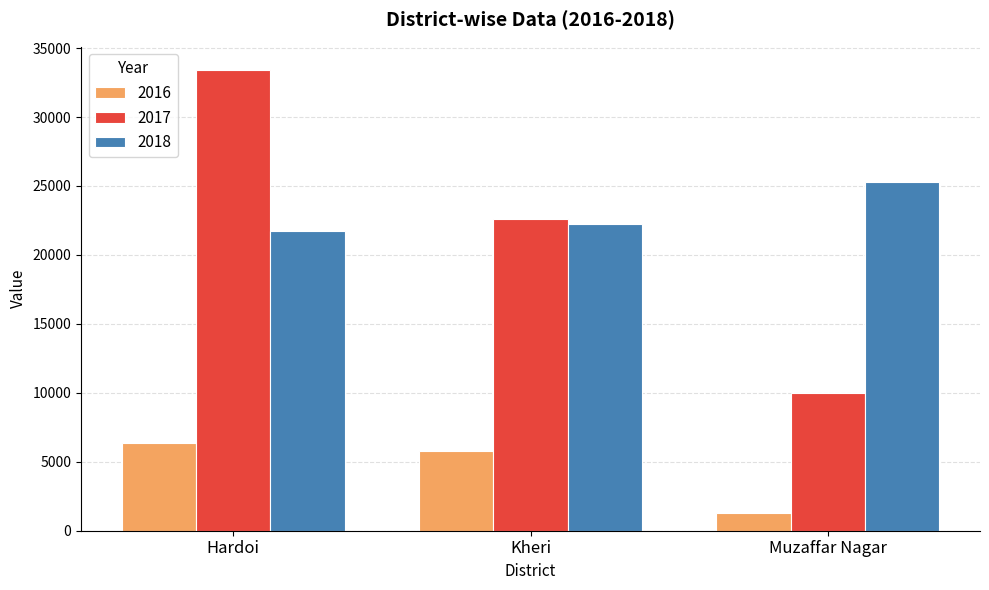

The 2017 series shows 2969 at Muzaffar Nagar. True or false?

False